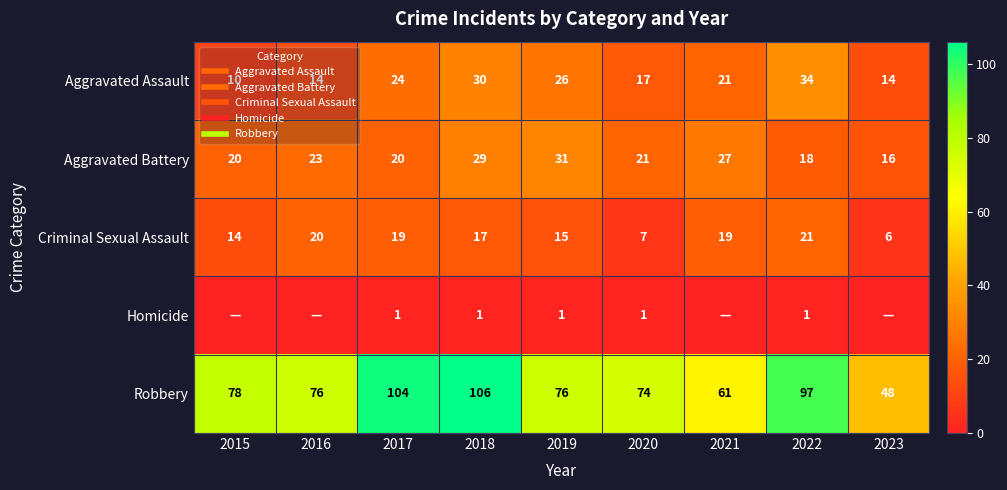

The value of Robbery at 2021 is 61. True or false?

True